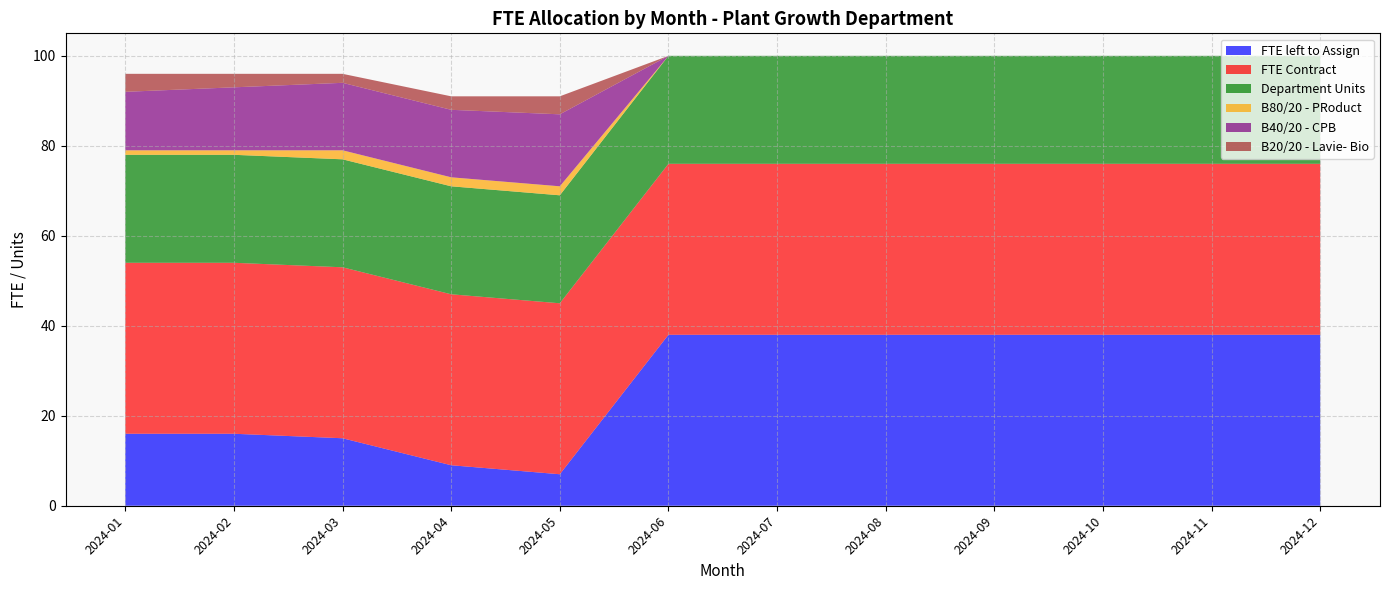

Reading left to right, transcribe all the data shown in this chart.

FTE left to Assign: 16	16	15	9	7	38	38	38	38	38	38	38
FTE Contract: 38	38	38	38	38	38	38	38	38	38	38	38
Department Units: 24	24	24	24	24	24	24	24	24	24	24	24
B80/20 - PRoduct: 1	1	2	2	2	0	0	0	0	0	0	0
B40/20 - CPB: 13	14	15	15	16	0	0	0	0	0	0	0
B20/20 - Lavie- Bio: 4	3	2	3	4	0	0	0	0	0	0	0